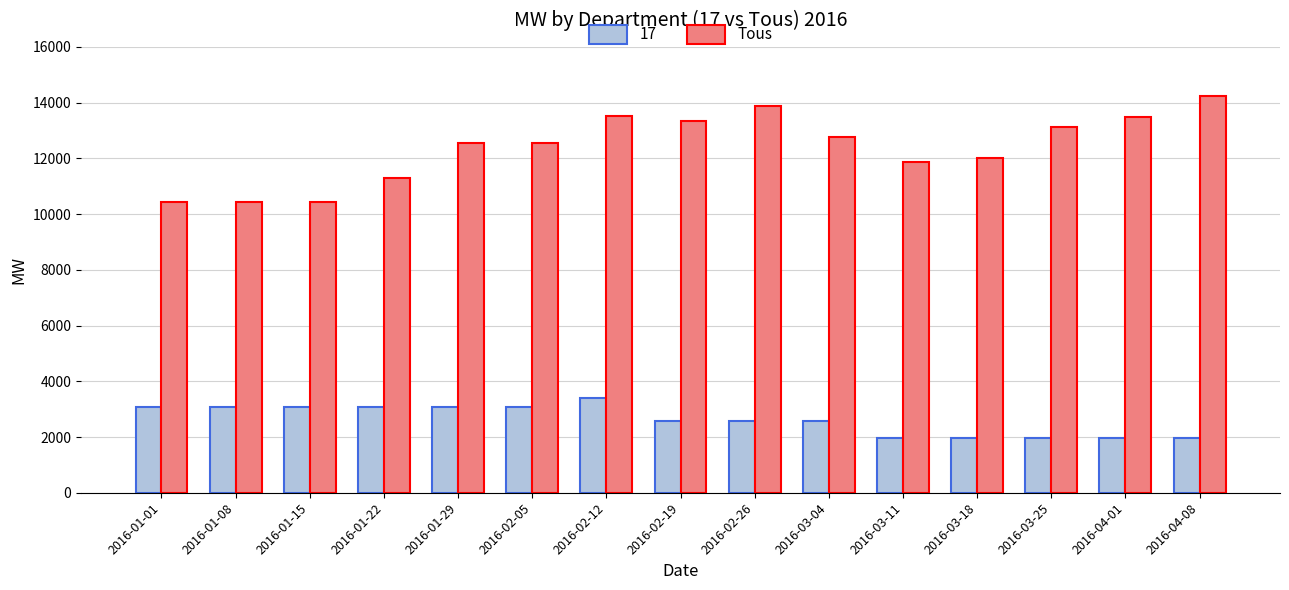

The value of Tous at 2016-03-25 is 13120. True or false?

True